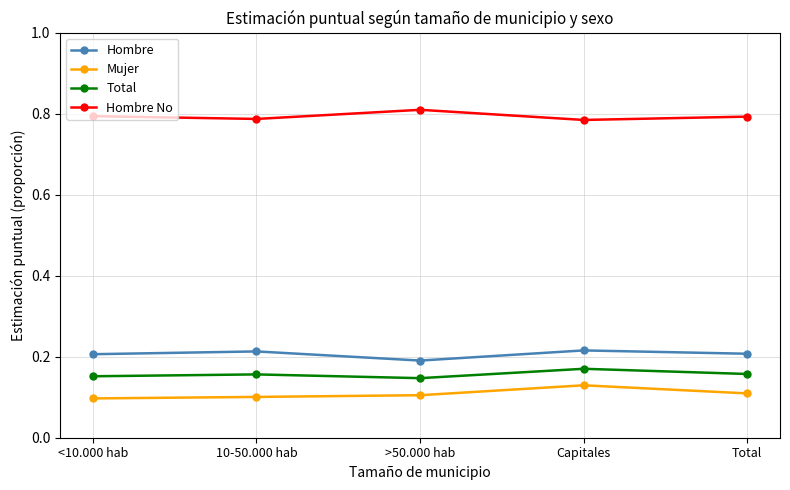

True or false: Hombre No has more than 2 interior local peaks.

False